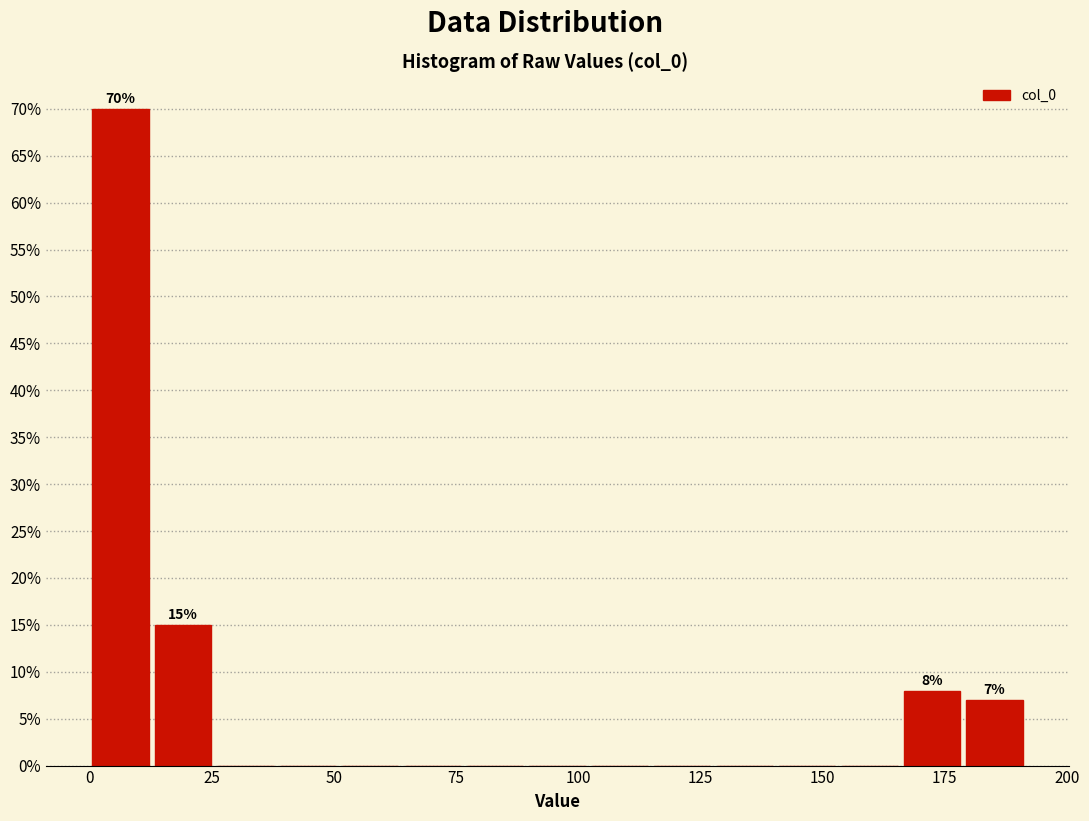

Around what value on the x-axis is the tallest bar? Give the approximate position of its centre, as read against the axis.

5